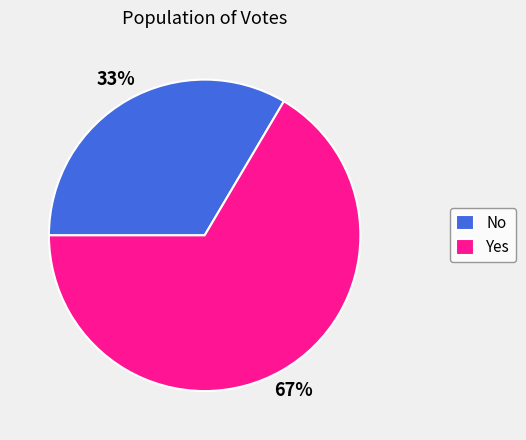

What is the majority slice?

Yes